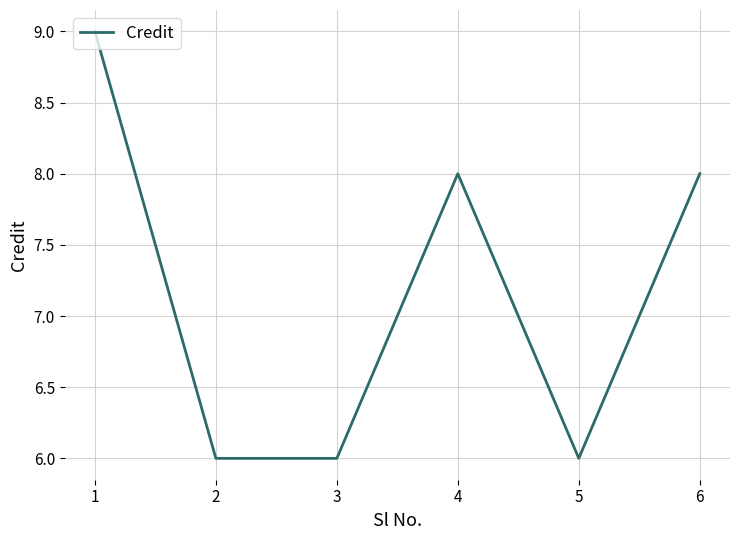

Approximately how many times larger is the value at 5 compared to 1?

0.7